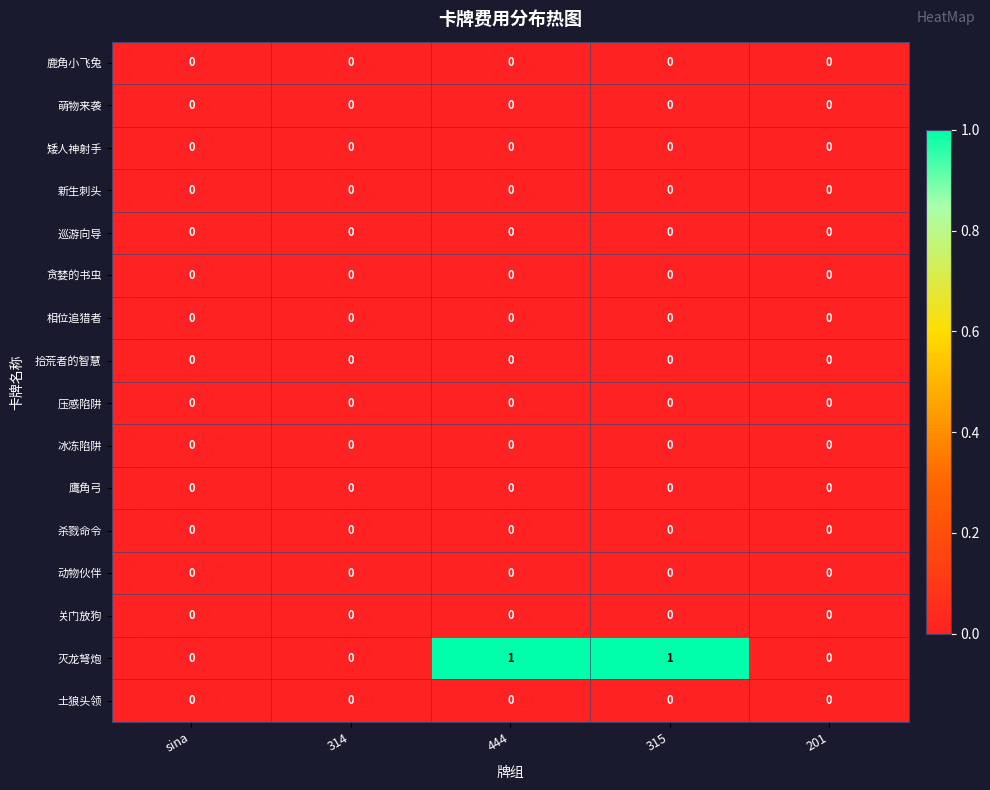

True or false: 杀戮命令 has a value of 0 at 315.

True